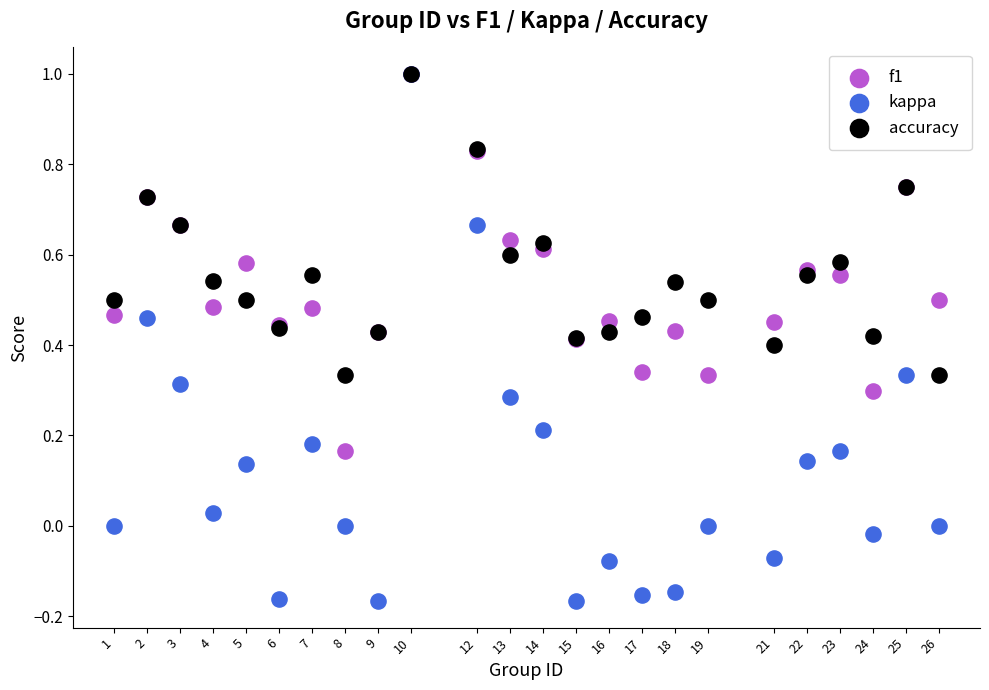

Which series contains the lowest Y value?

kappa